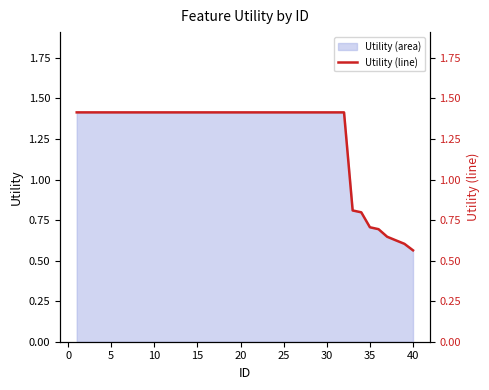

What is the value of the 18th point from the left?

1.4